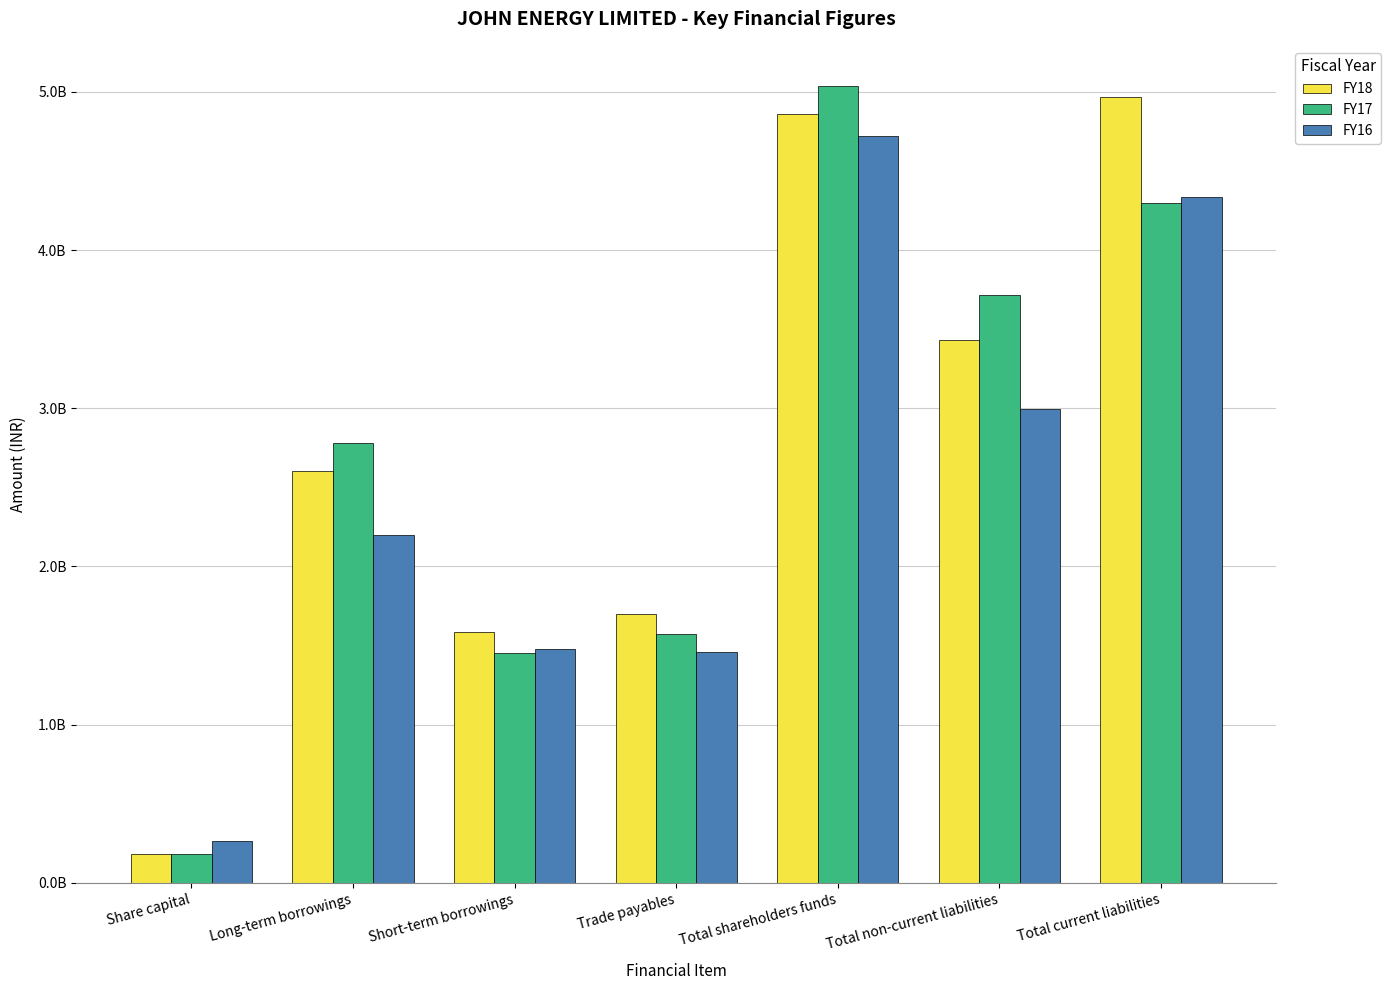

Reading left to right, extract all data points from this chart.

FY18: 183670000	2604650000	1586050000	1698490000	4859220000	3432150000	4965660000
FY17: 183670000	2783370000	1454750000	1575570000	5038490000	3717700000	4297930000
FY16: 265460000	2198950000	1478490000	1459470000	4721370000	2995650000	4335130000